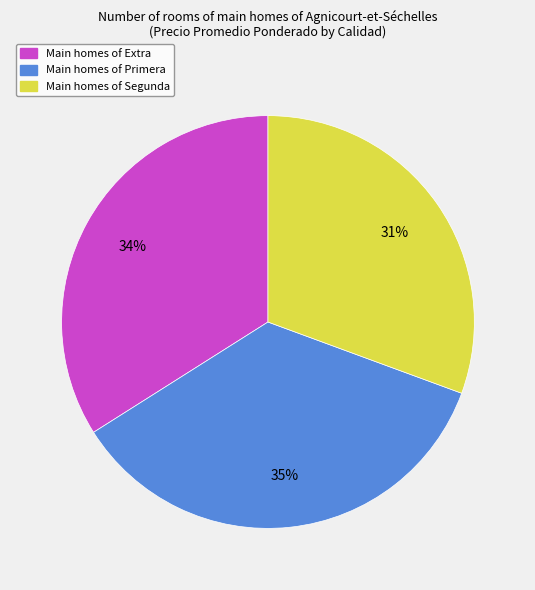

Is there a majority slice in this chart?

No